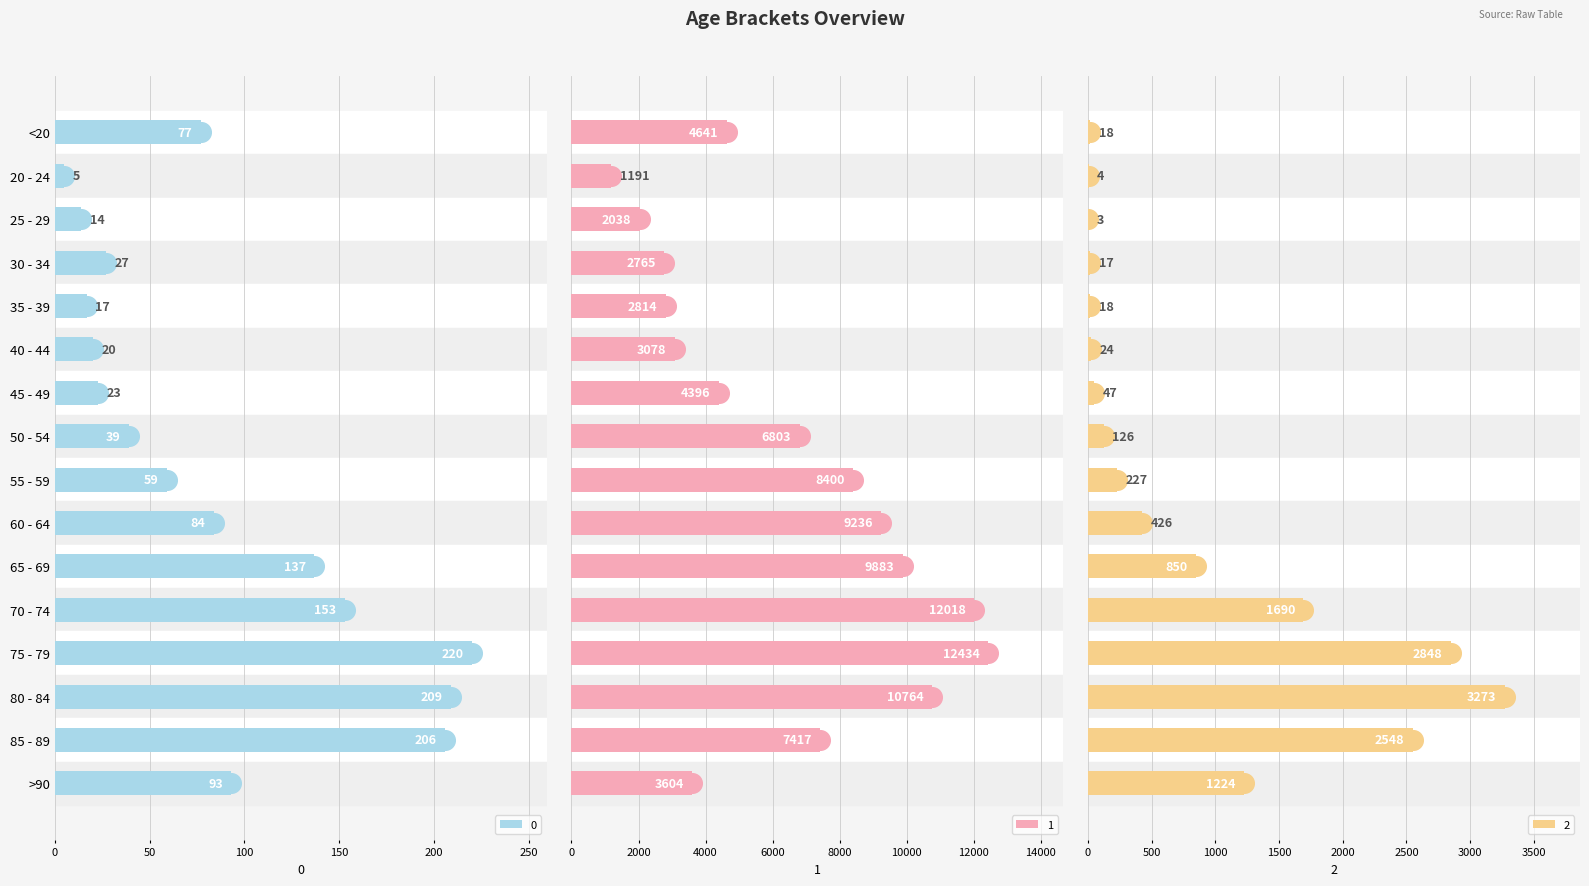

Which series has the largest total across all categories?

1